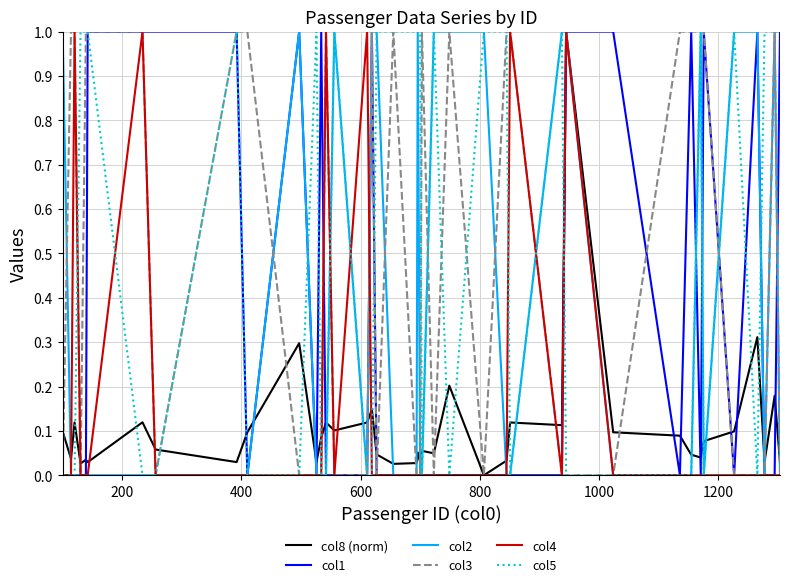

What are all the series names shown in the legend?

col8 (norm), col1, col2, col3, col4, col5